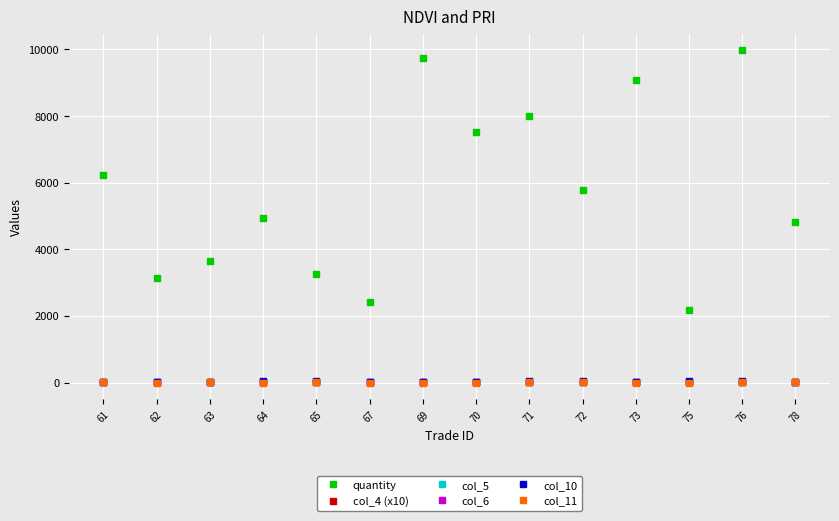

Which series has the widest spread of values?

quantity